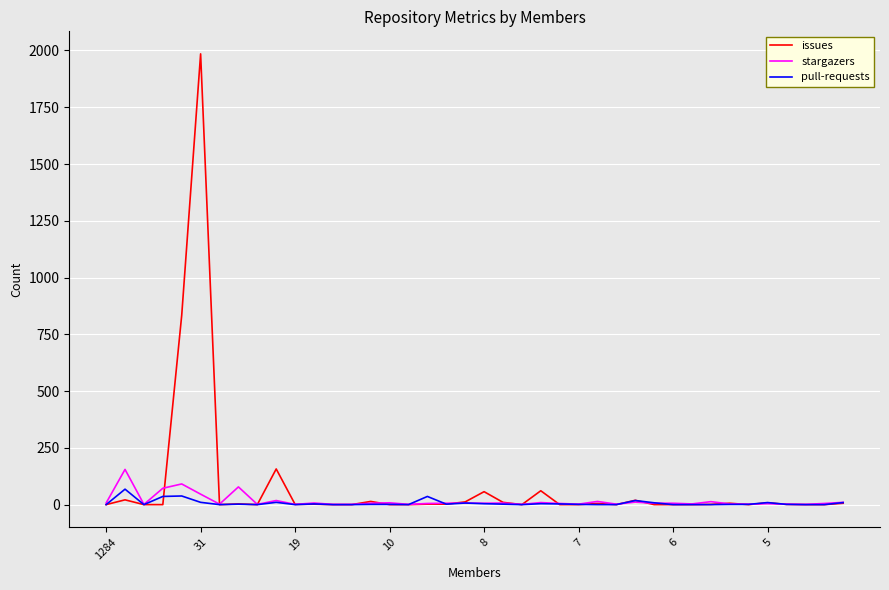

What is the greatest value displayed?

1985